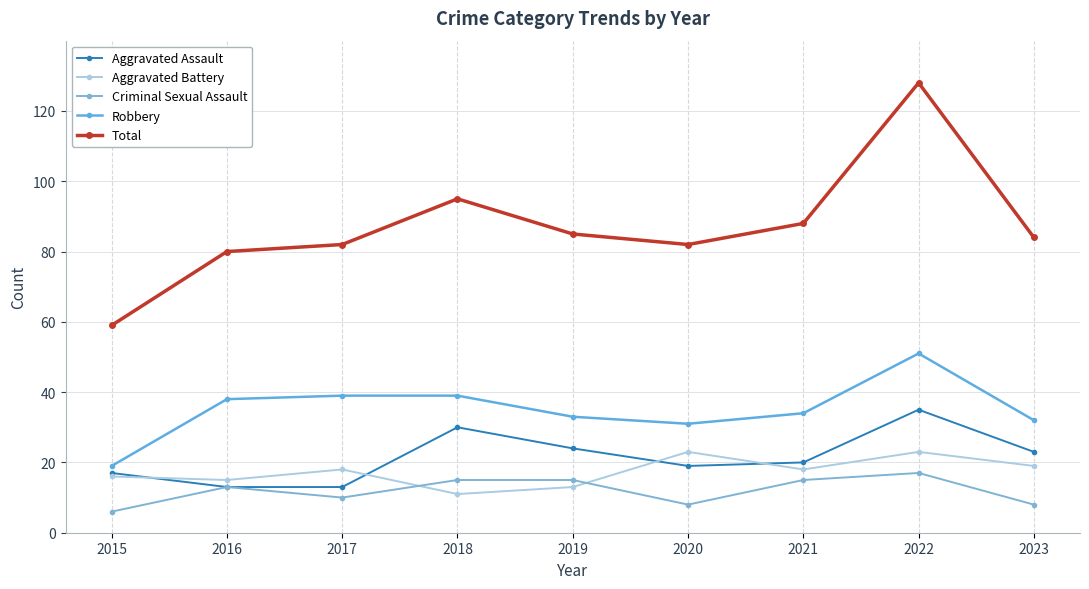

Where is the first local maximum for Aggravated Assault?

2018